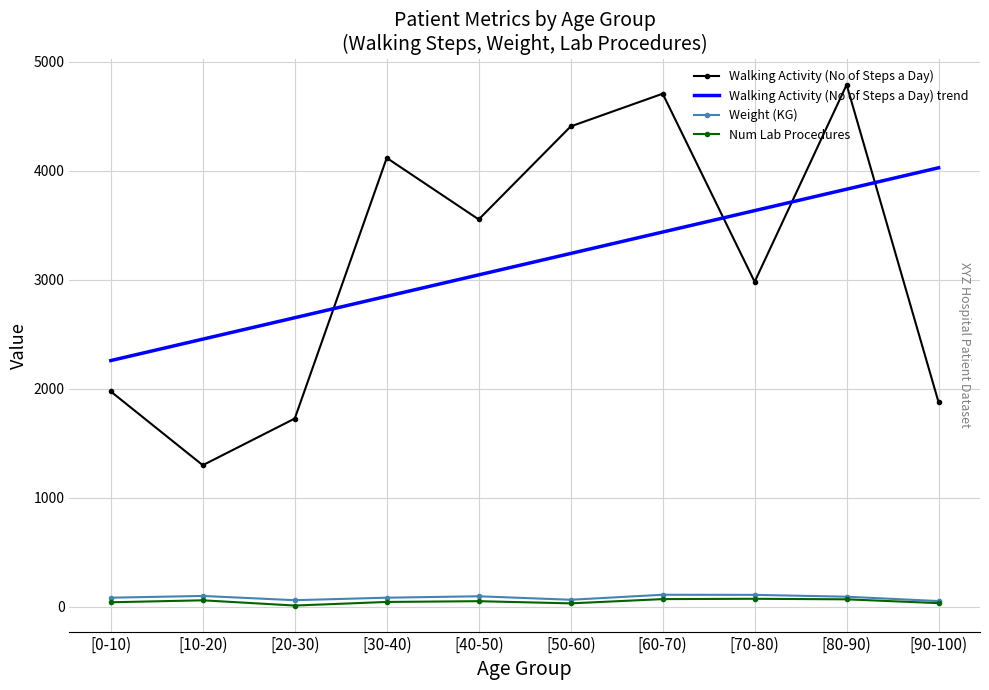

True or false: Walking Activity (No of Steps a Day) has a value of 1142.8 at [90-100).

False